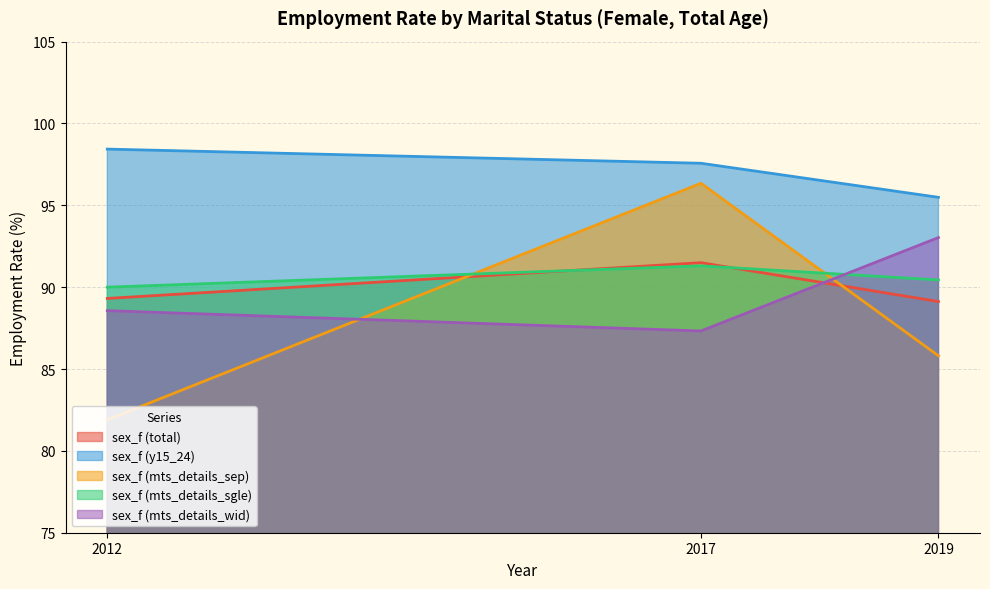

What is the value of the sex_f (mts_details_sgle) point at the 1st from the left?

90.0